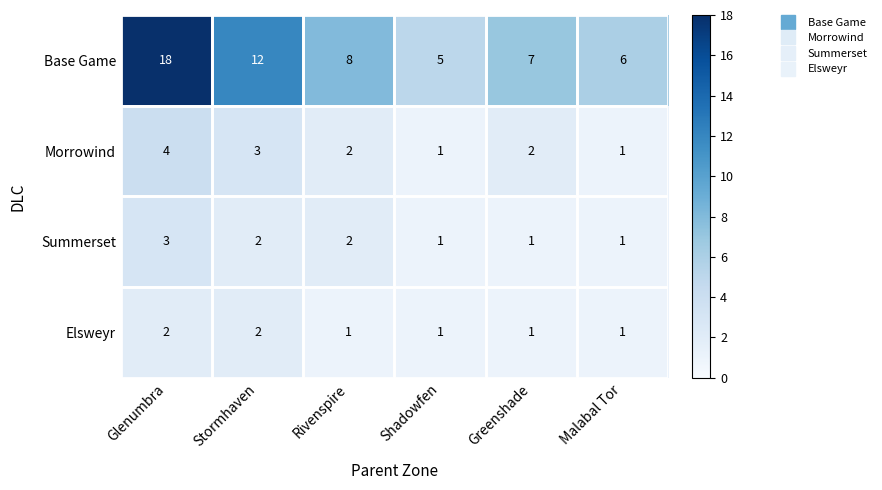

True or false: Morrowind has a value of 1 at Shadowfen.

True